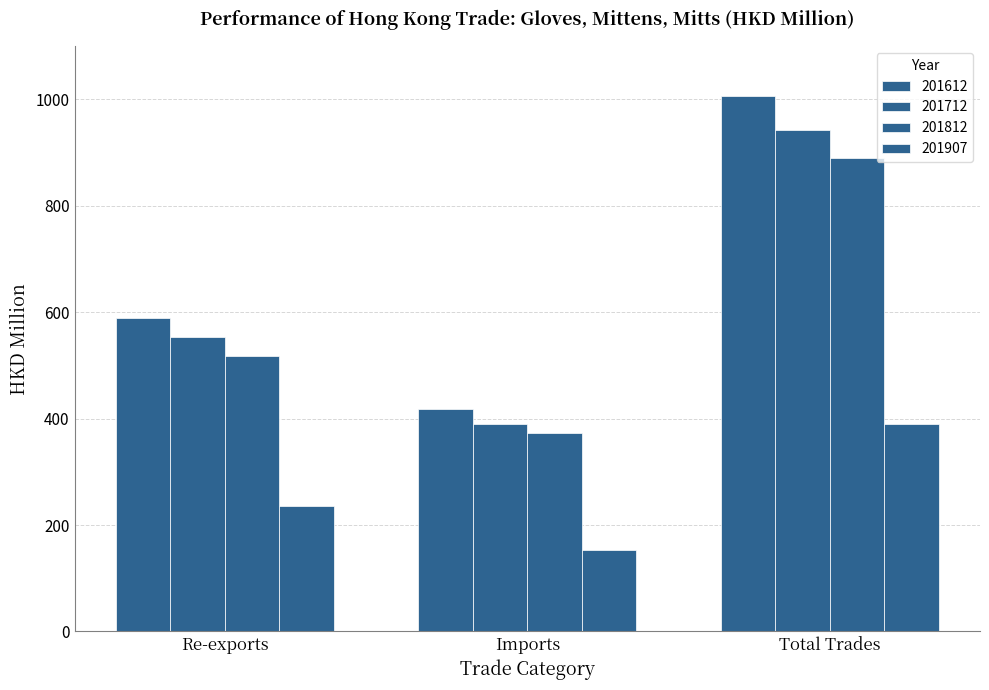

How many series are shown in this chart?

4